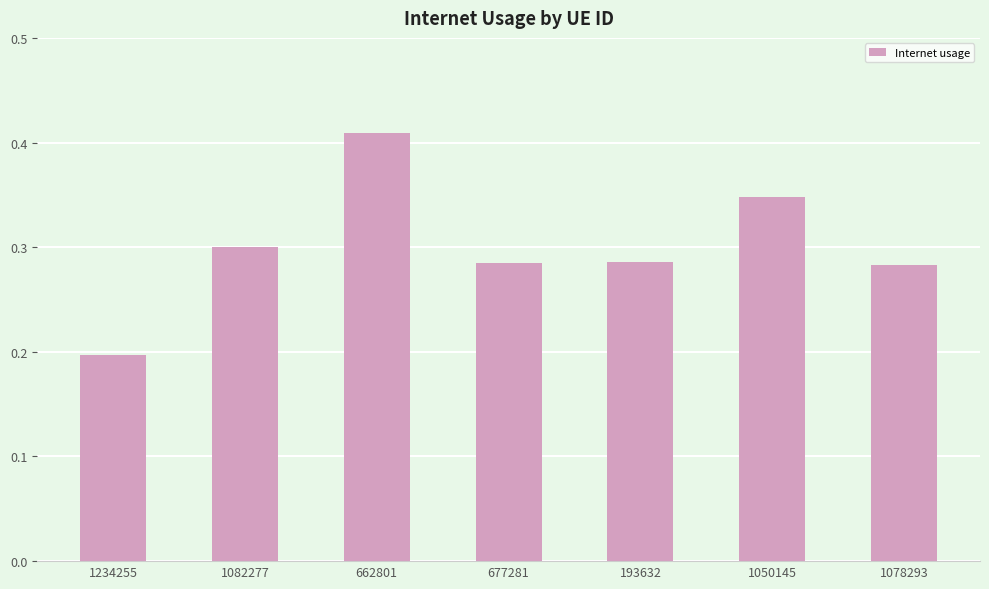

Which label corresponds to the largest value in the chart?

662801